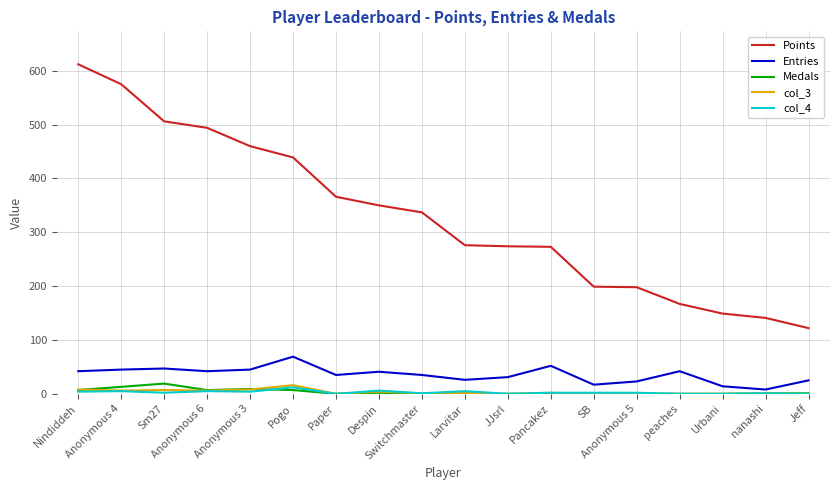

The Points series shows 155 at Despin. True or false?

False